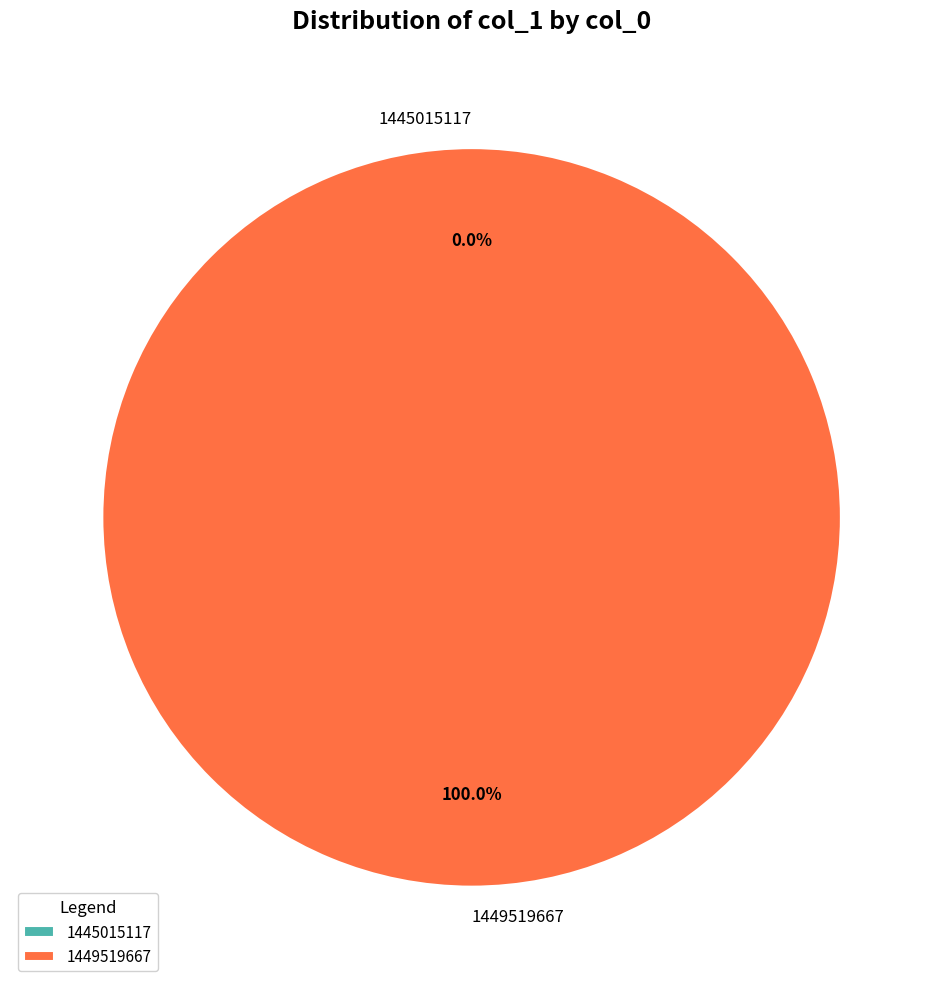

Count the number of slices in the pie.

2